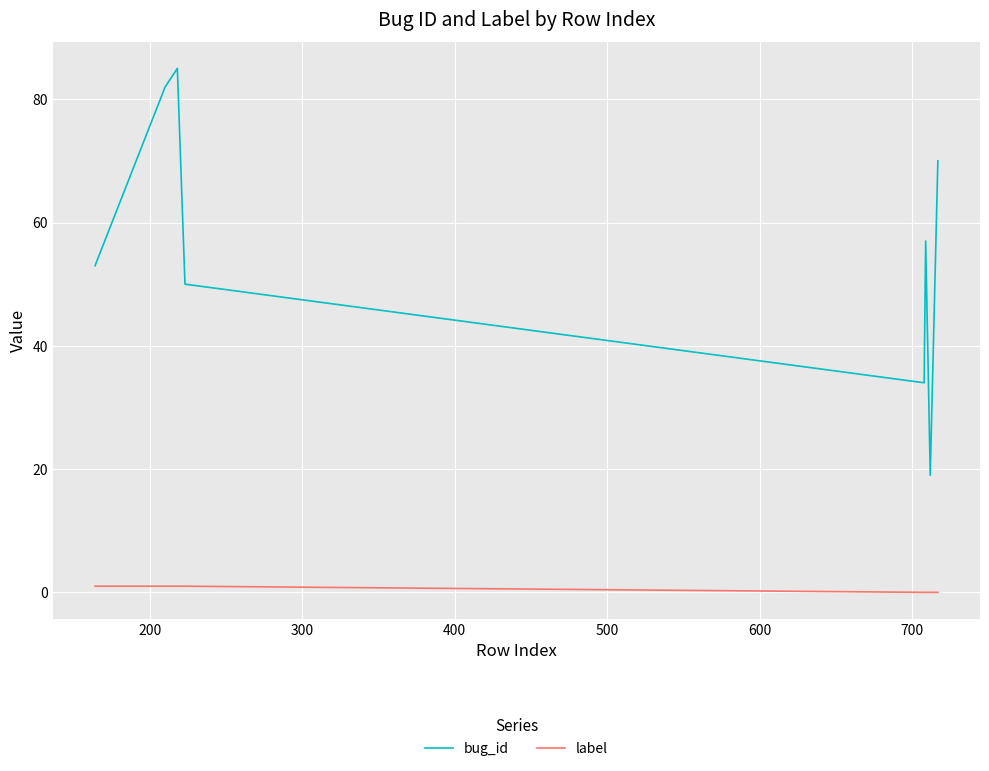

What is the difference between the maximum and second lowest values in the bug_id series?

51